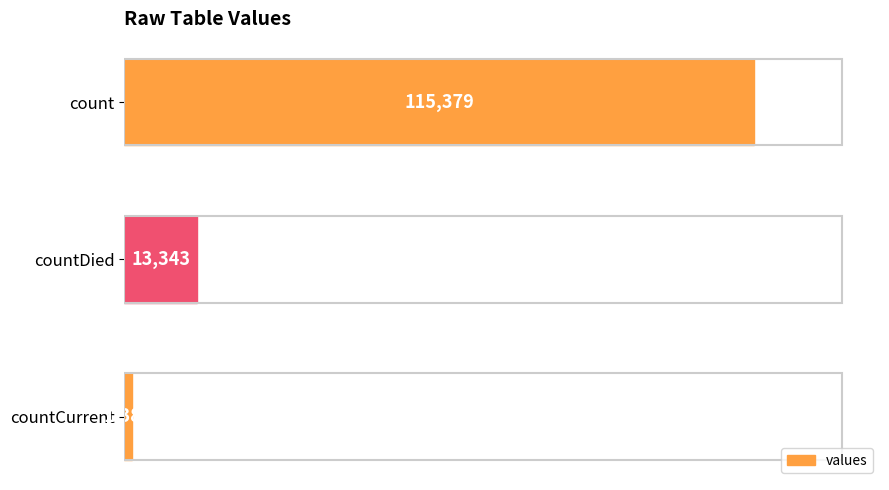

What is the average value?

43368